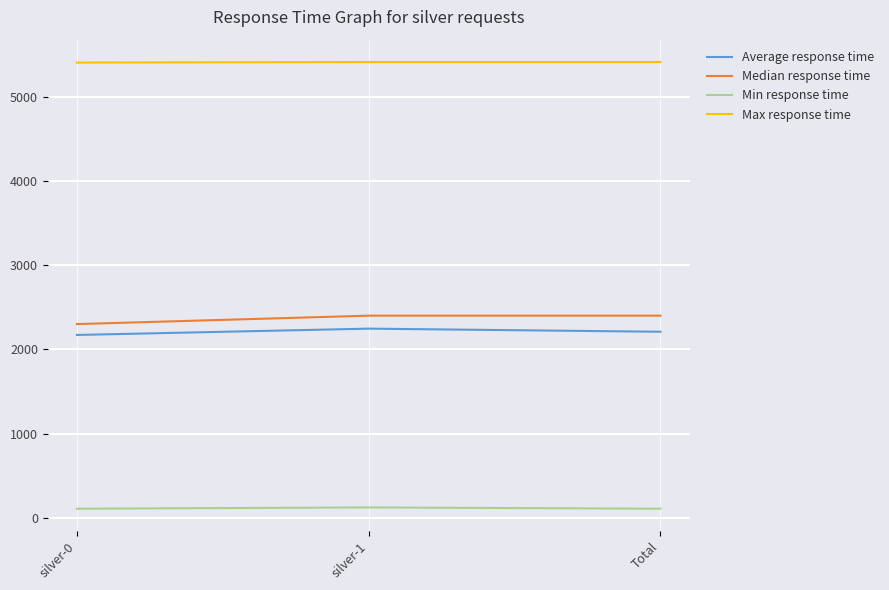

What is the maximum value shown in the chart?

5412